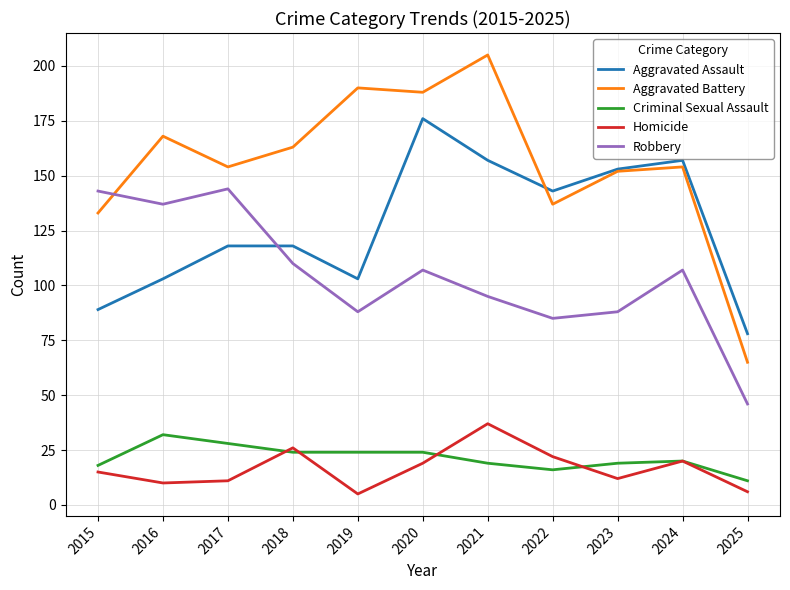

Reading left to right, transcribe all the data shown in this chart.

Aggravated Assault: 2015=89	2016=103	2017=118	2018=118	2019=103	2020=176	2021=157	2022=143	2023=153	2024=157	2025=78
Aggravated Battery: 2015=133	2016=168	2017=154	2018=163	2019=190	2020=188	2021=205	2022=137	2023=152	2024=154	2025=65
Criminal Sexual Assault: 2015=18	2016=32	2017=28	2018=24	2019=24	2020=24	2021=19	2022=16	2023=19	2024=20	2025=11
Homicide: 2015=15	2016=10	2017=11	2018=26	2019=5	2020=19	2021=37	2022=22	2023=12	2024=20	2025=6
Robbery: 2015=143	2016=137	2017=144	2018=110	2019=88	2020=107	2021=95	2022=85	2023=88	2024=107	2025=46